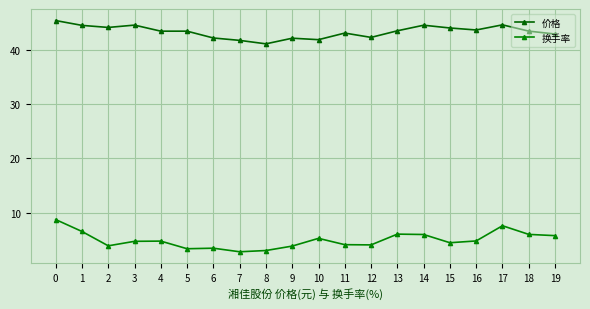

Reading left to right, list all the values displayed in this chart.

价格: 45.5	44.6	44.2	44.6	43.5	43.5	42.2	41.8	41.2	42.2	41.9	43.1	42.4	43.6	44.6	44.1	43.7	44.7	43.5	43.0
换手率: 8.7	6.5	3.9	4.7	4.7	3.3	3.4	2.8	3.0	3.8	5.2	4.1	4.0	6.0	5.9	4.4	4.8	7.6	6.0	5.7